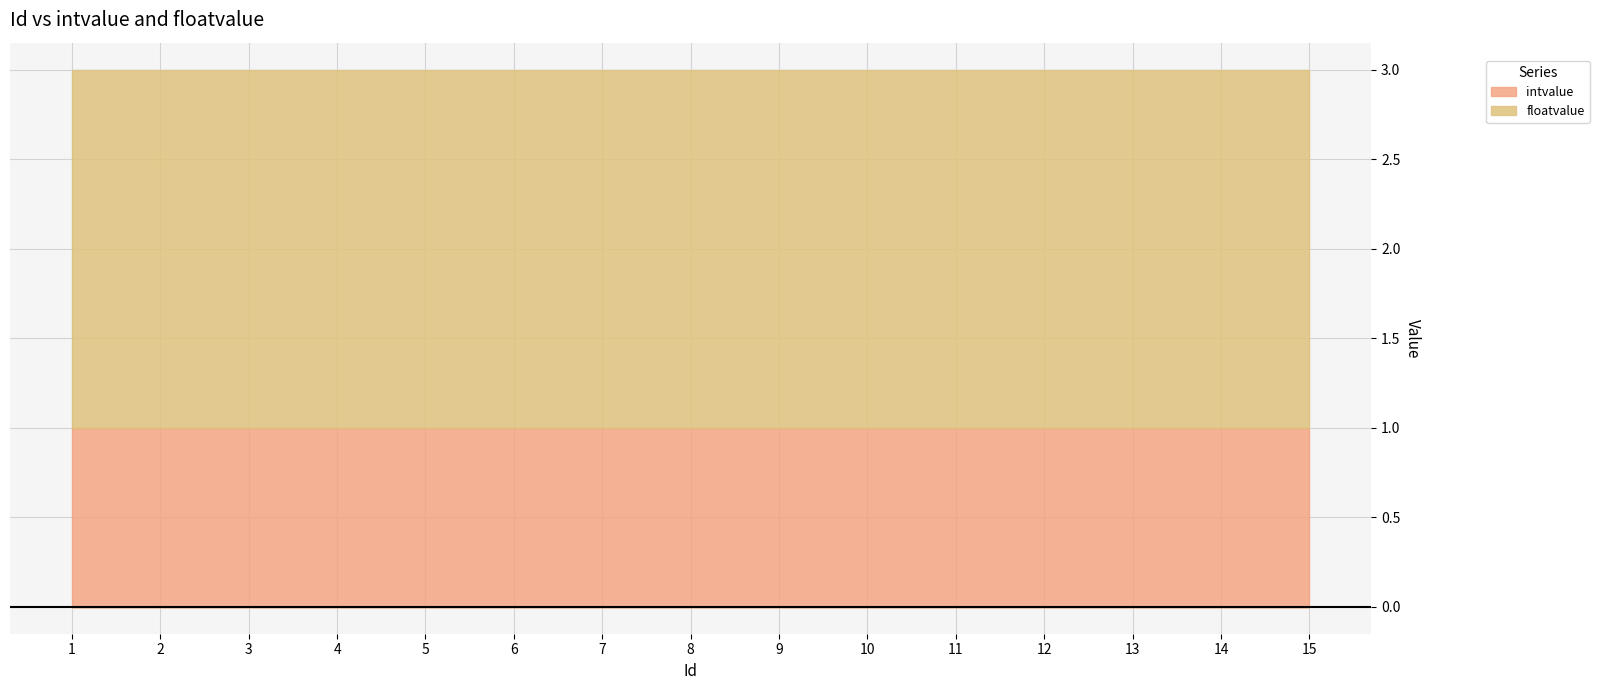

Reading left to right, transcribe all the data shown in this chart.

intvalue: 1=1	2=1	3=1	4=1	5=1	6=1	7=1	8=1	9=1	10=1	11=1	12=1	13=1	14=1	15=1
floatvalue: 1=2	2=2	3=2	4=2	5=2	6=2	7=2	8=2	9=2	10=2	11=2	12=2	13=2	14=2	15=2